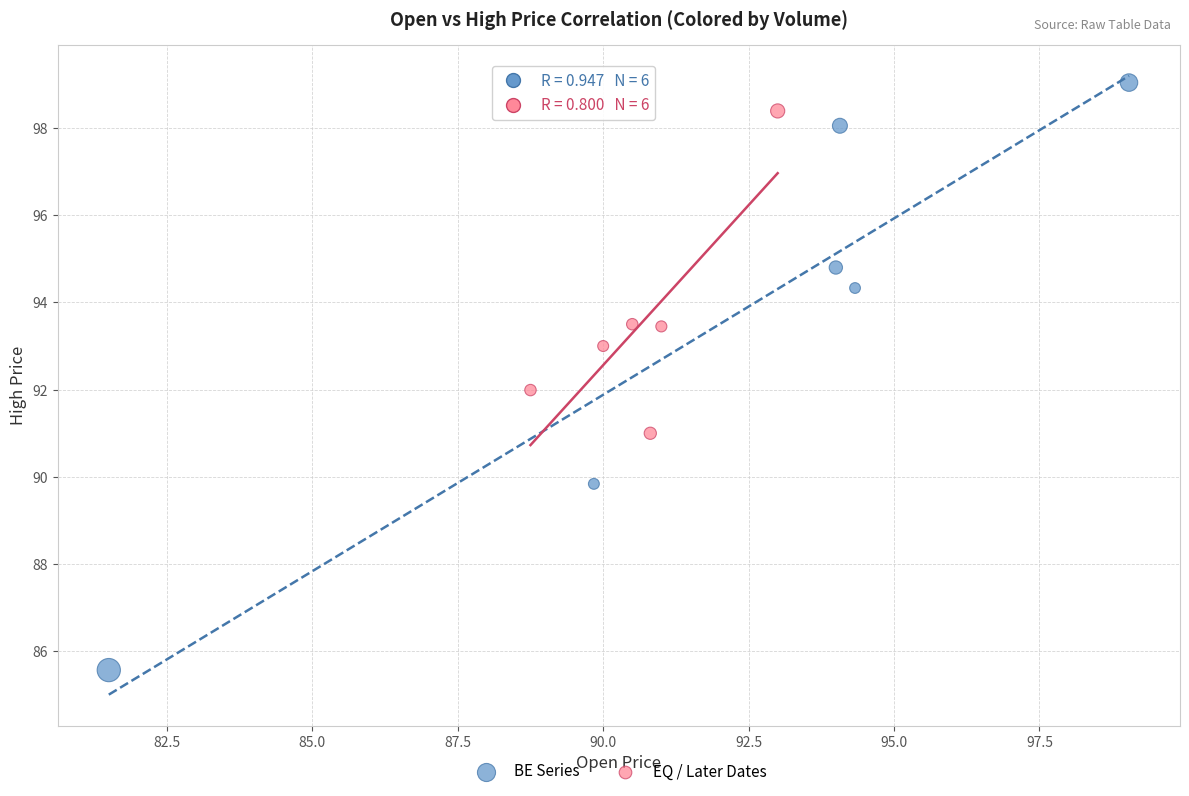

Which series contains the lowest Y value?

BE Series